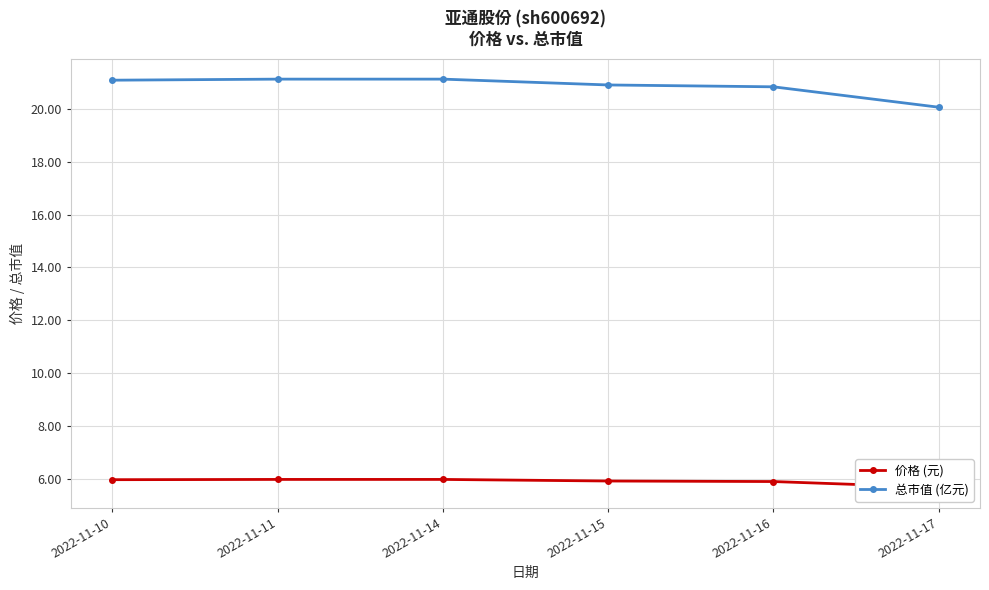

At which label is 总市值 (亿元) closest to 20?

2022-11-17